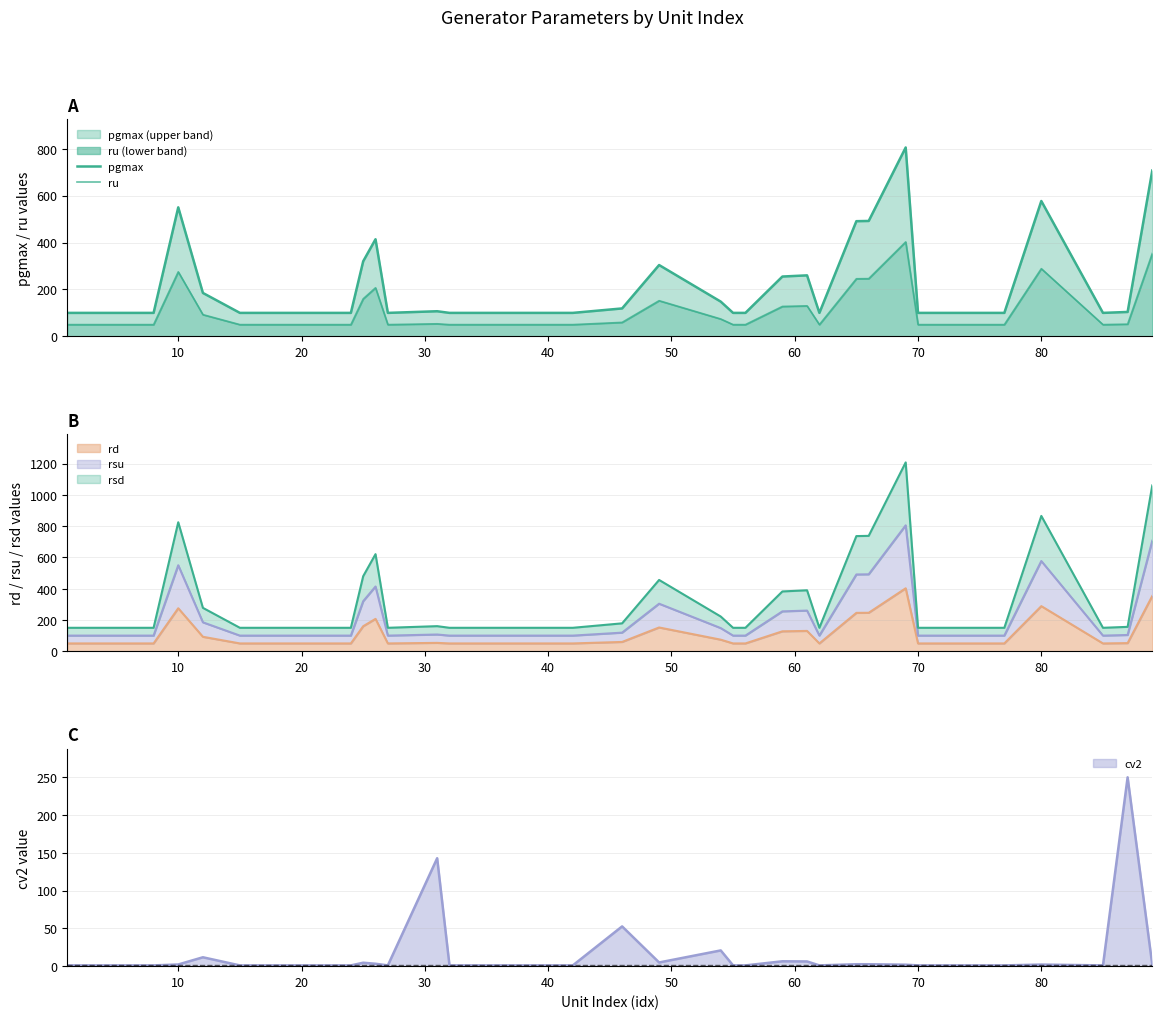

True or false: pgmax has more than 2 interior local peaks.

True